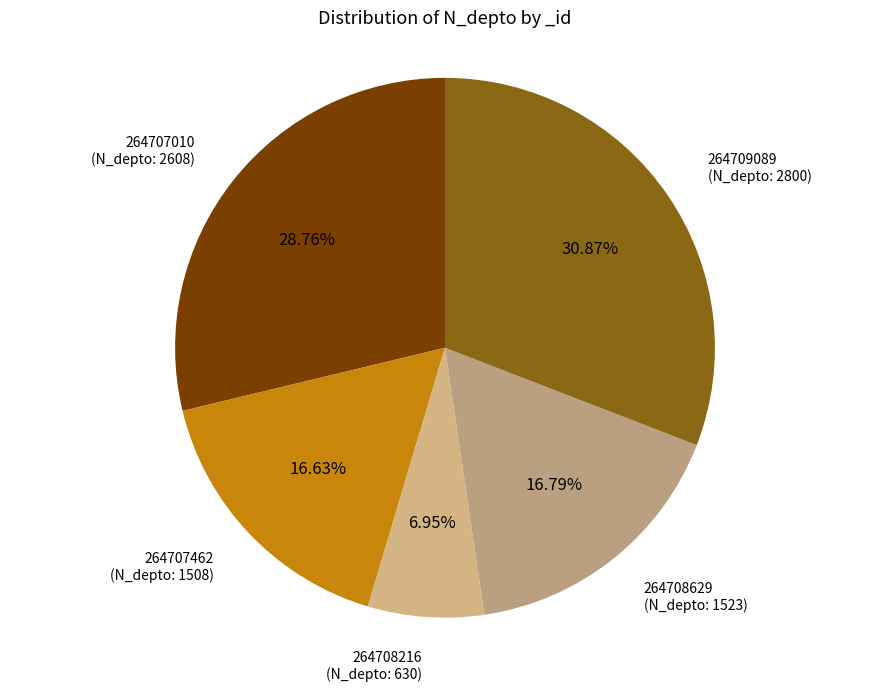

To the nearest percent, what is the average slice percentage?

20%